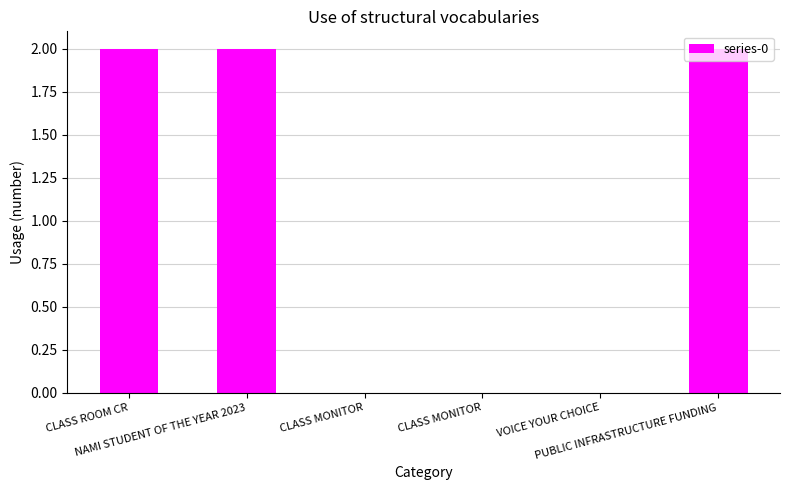

Reading left to right, extract all data points from this chart.

2	2	0	0	0	2